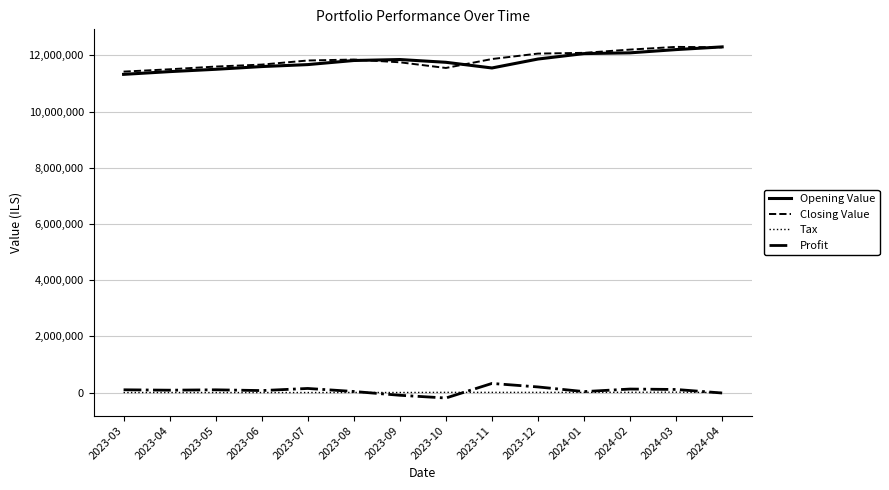

How many distinct data groups are displayed?

4